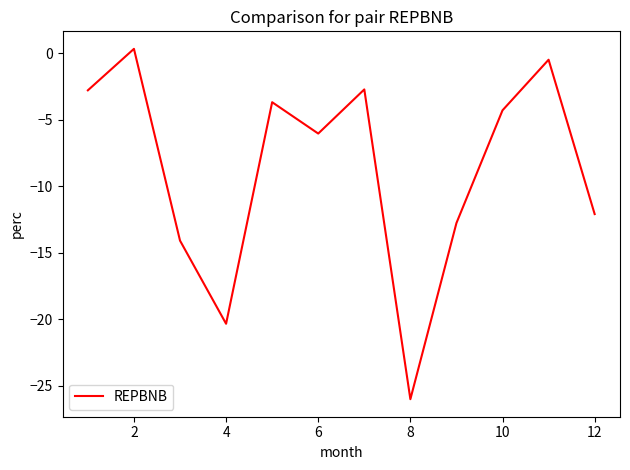

What is the minimum value shown in the chart?

-26.0